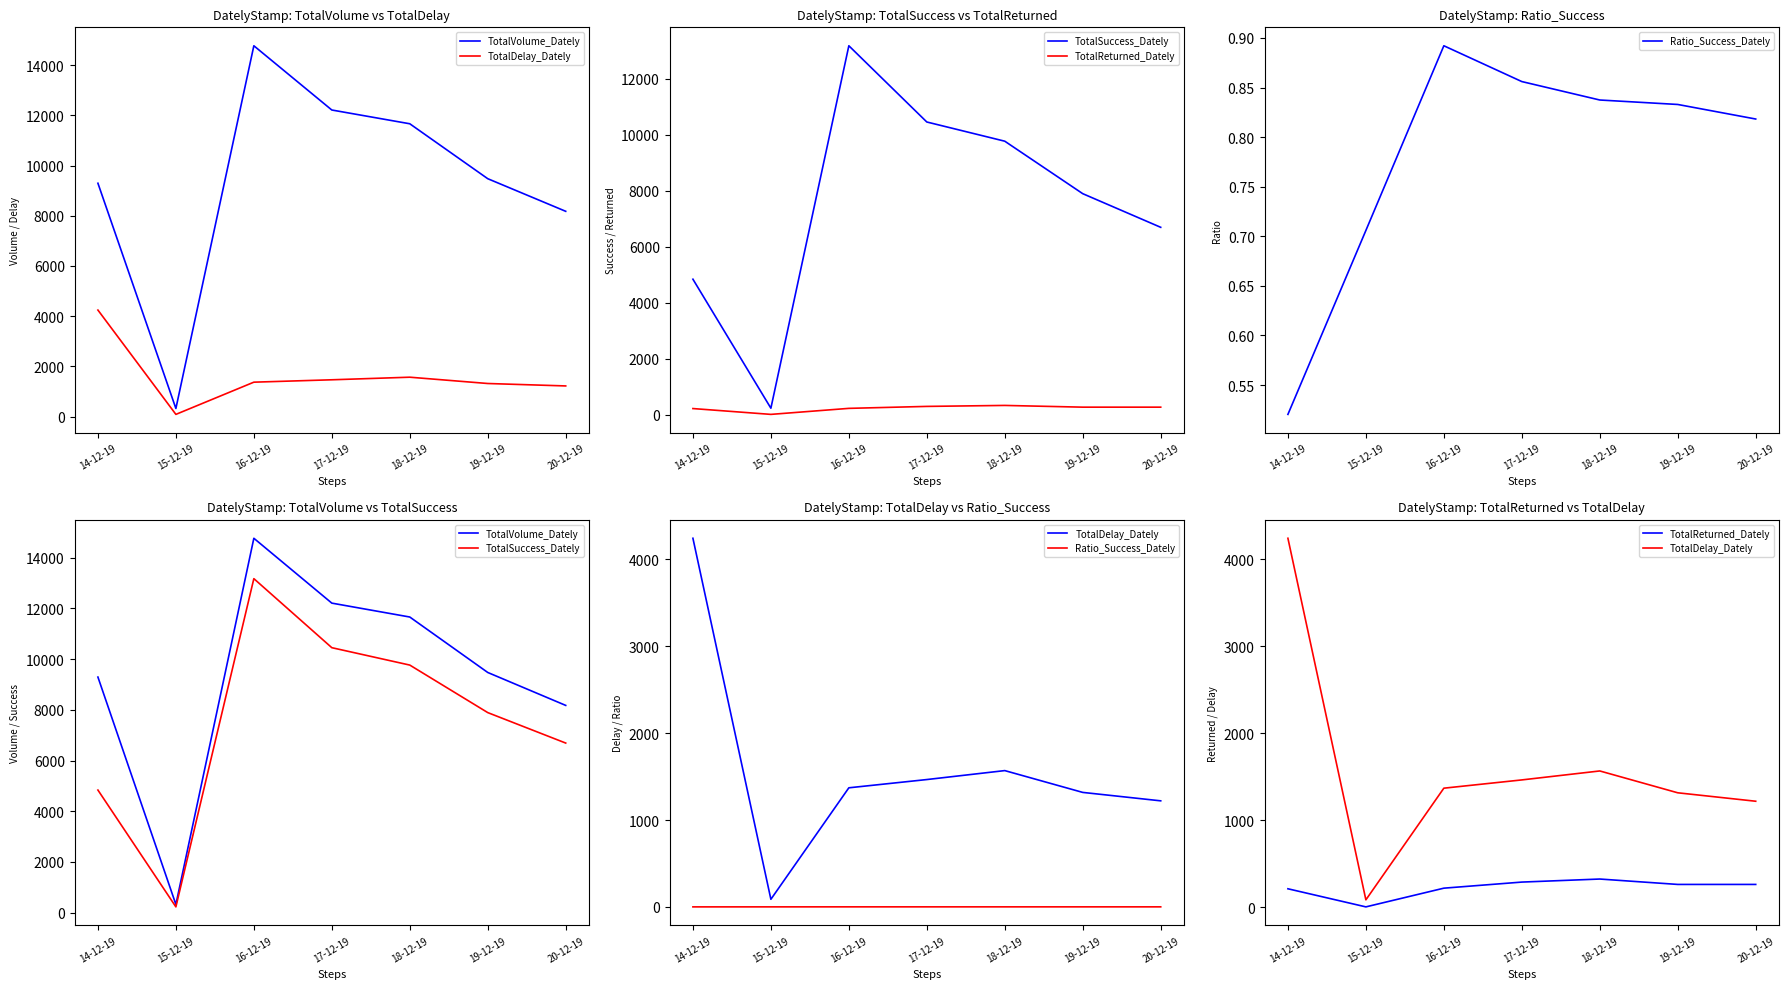

True or false: TotalDelay_Dately and TotalSuccess_Dately cross at least once.

False